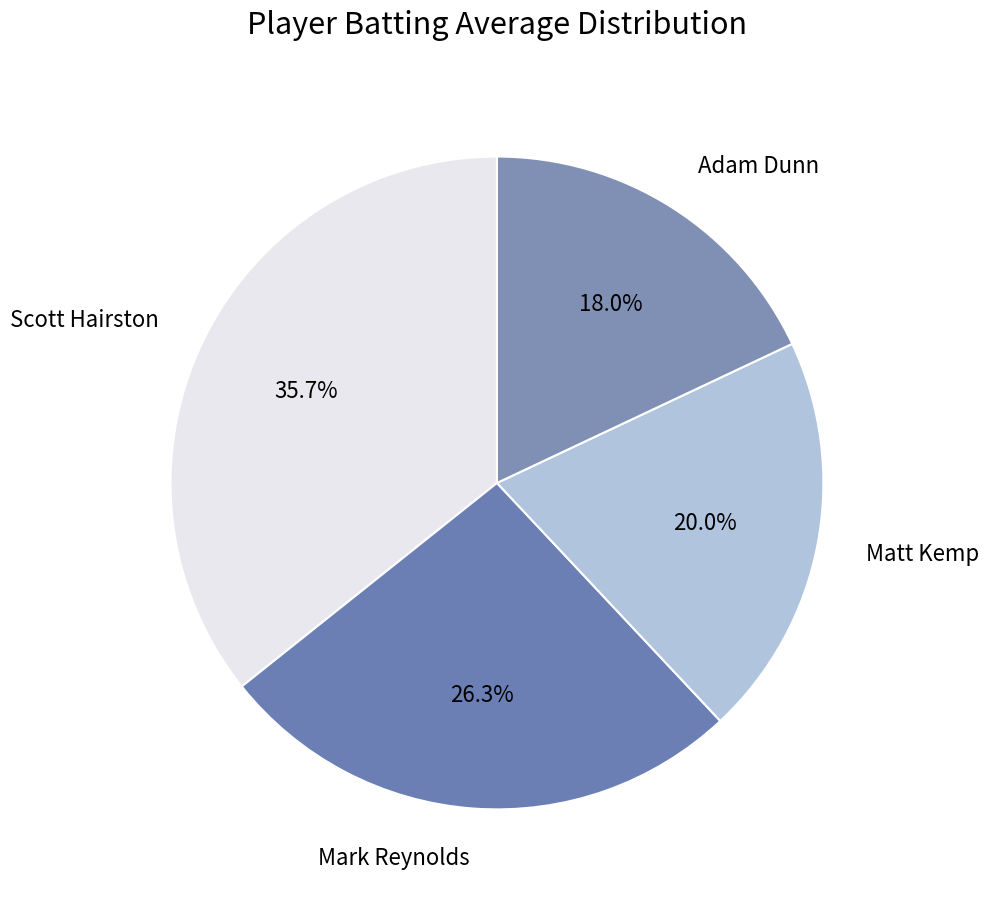

What is the smallest slice in the pie chart?

Adam Dunn